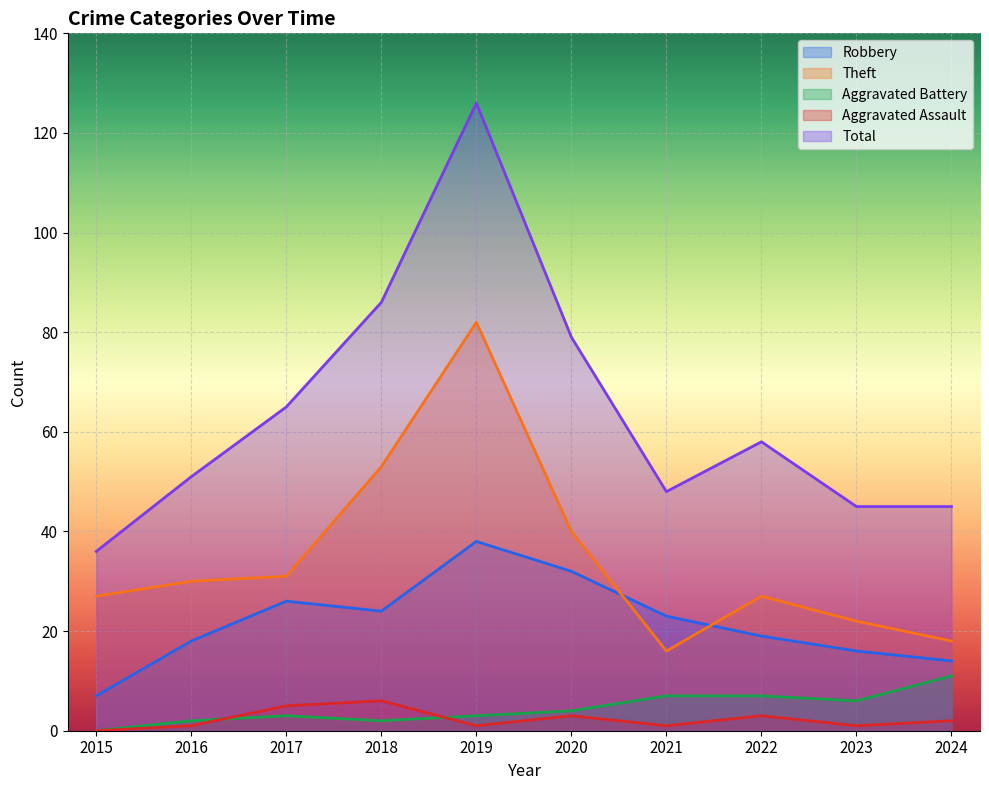

The value of Theft at 2015 is 42. True or false?

False